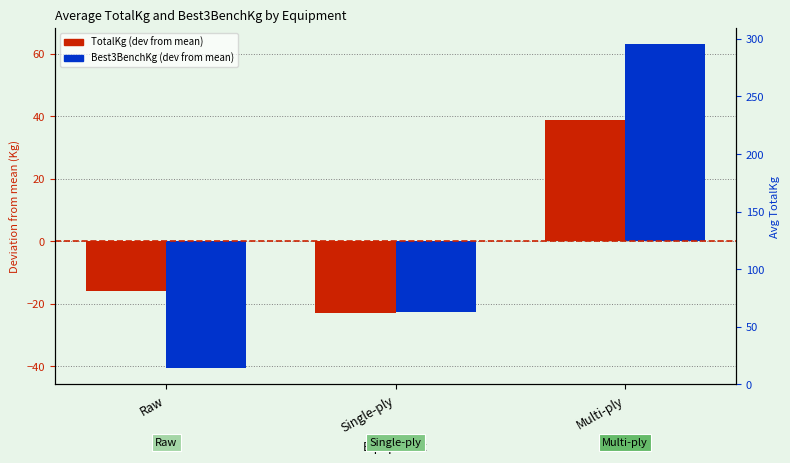

What is the difference between the TotalKg (dev from mean) values at Multi-ply and Single-ply?

61.6